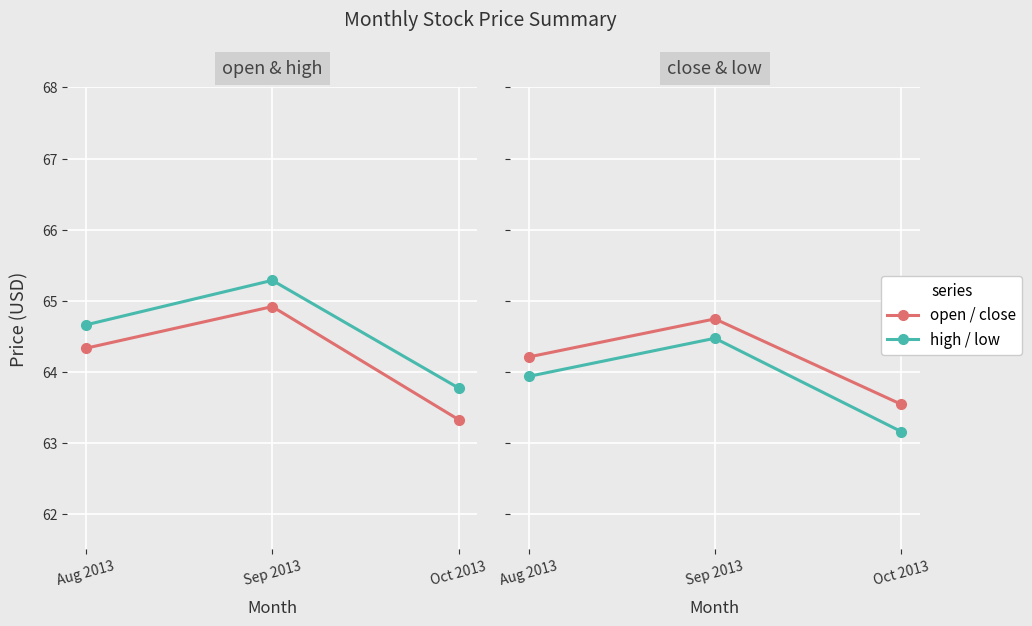

Is the value of high at Aug 2013 greater than the value of close at Oct 2013?

Yes